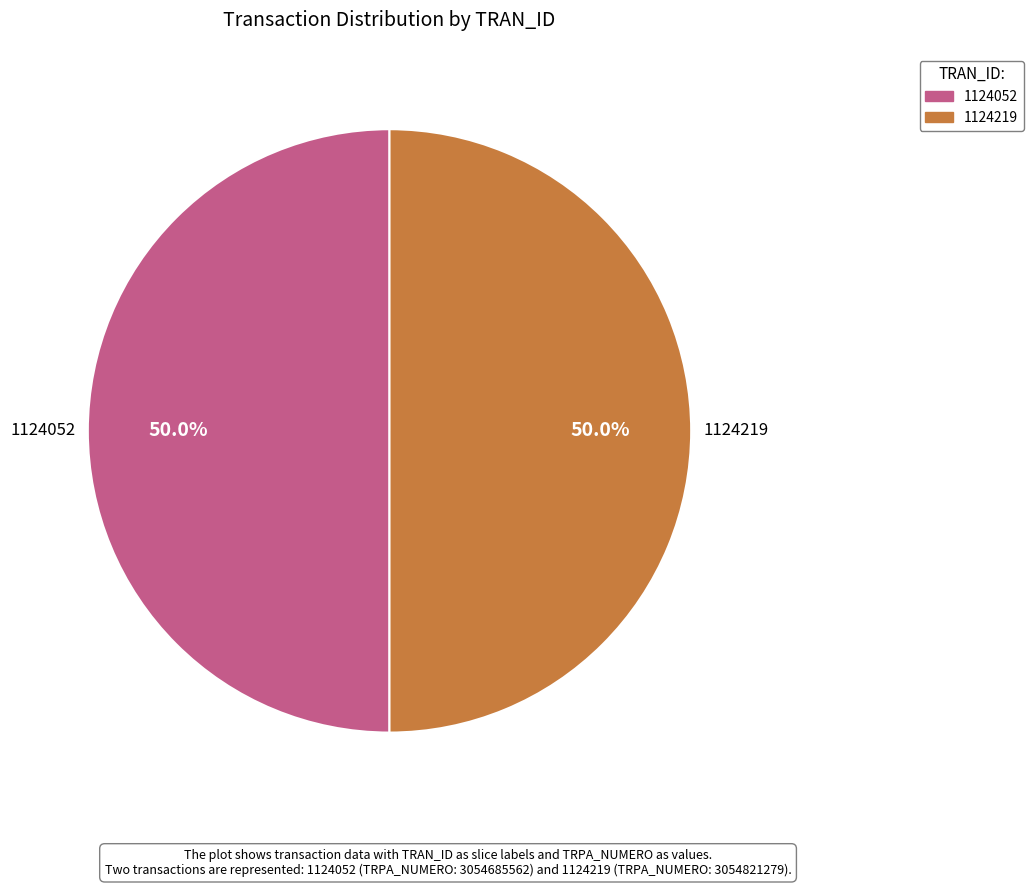

What portion of the pie excludes 1124219?

50.0%